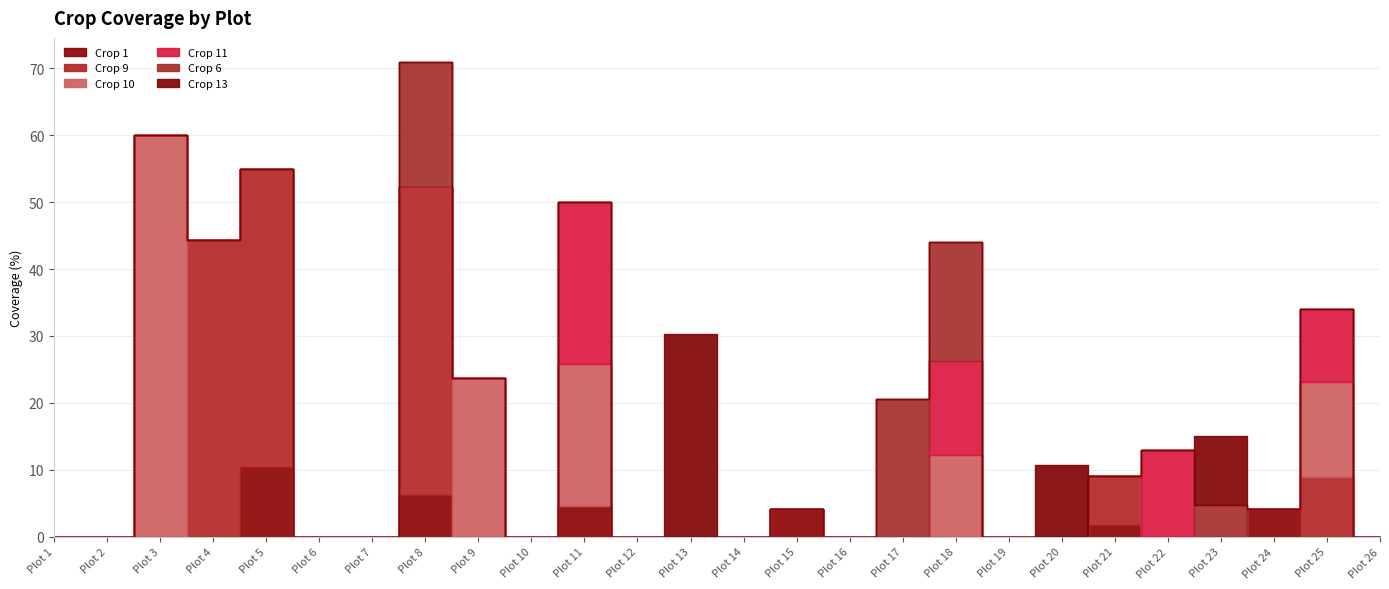

What are all the series names shown in the legend?

Crop 1, Crop 9, Crop 10, Crop 11, Crop 6, Crop 13